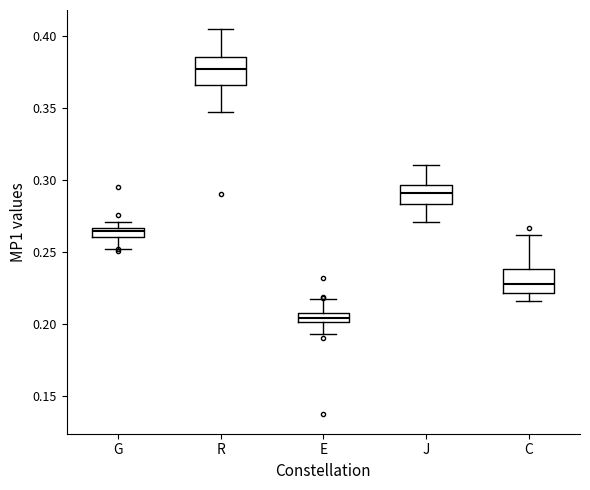

Which box has the highest median line?

R